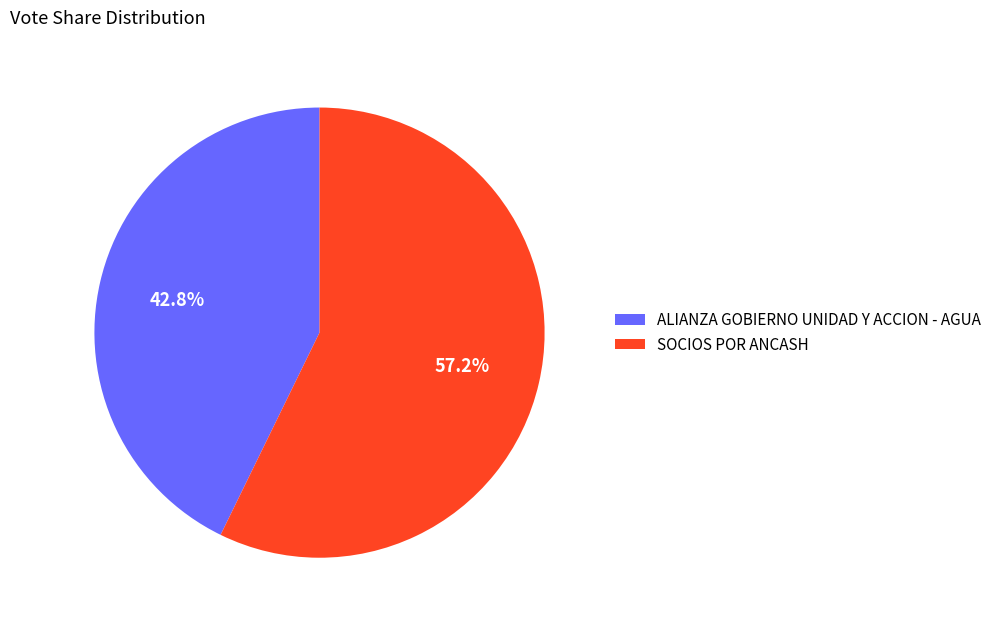

To the nearest percent, what portion does SOCIOS POR ANCASH represent?

57%